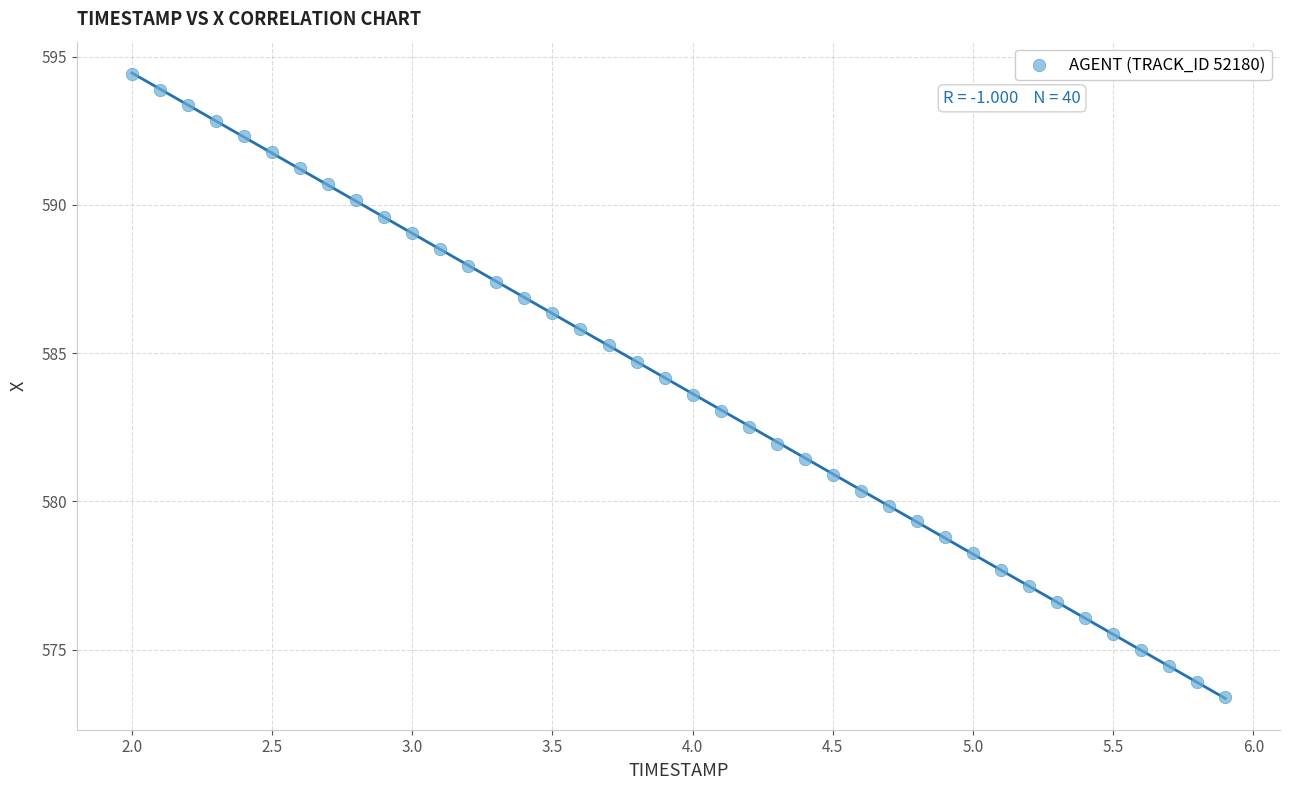

What is the range of Y values (max minus min)?

21.0